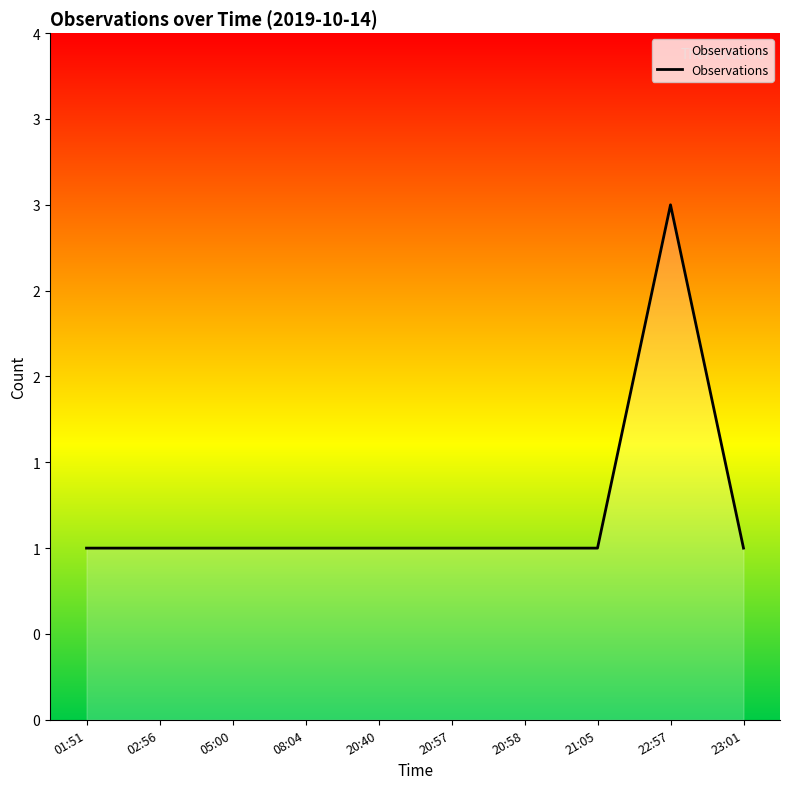

Where is the data nearest to the value 2?

01:51